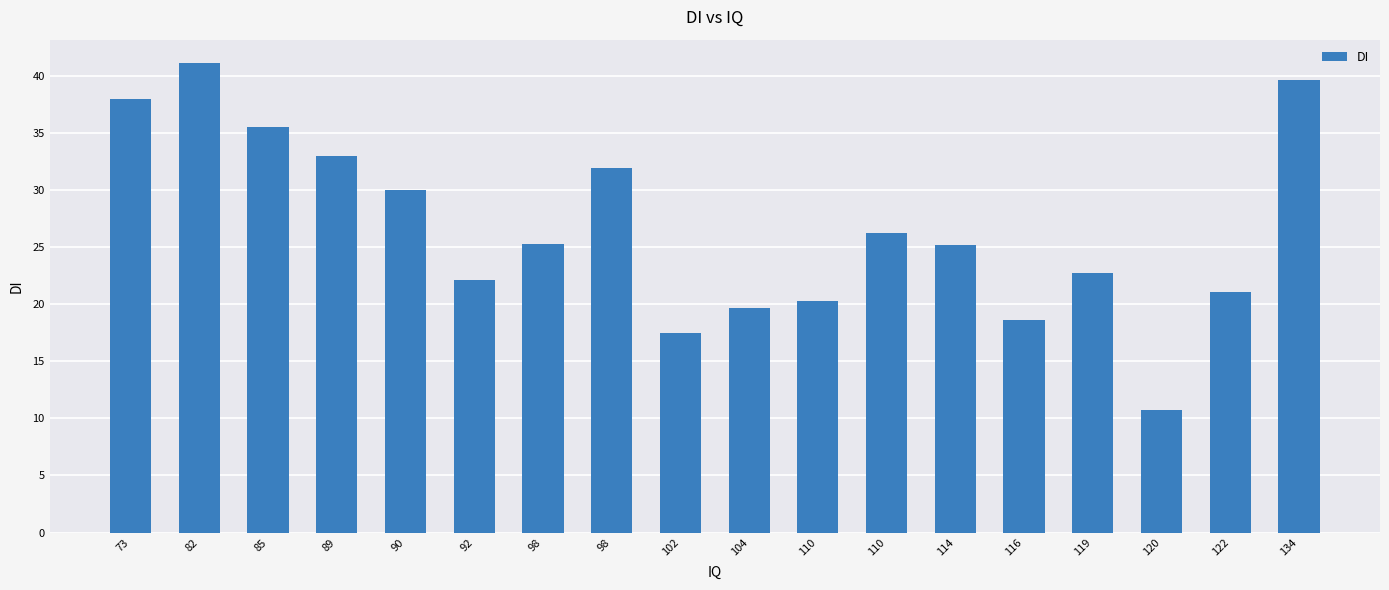

Read the value at 134.

39.6